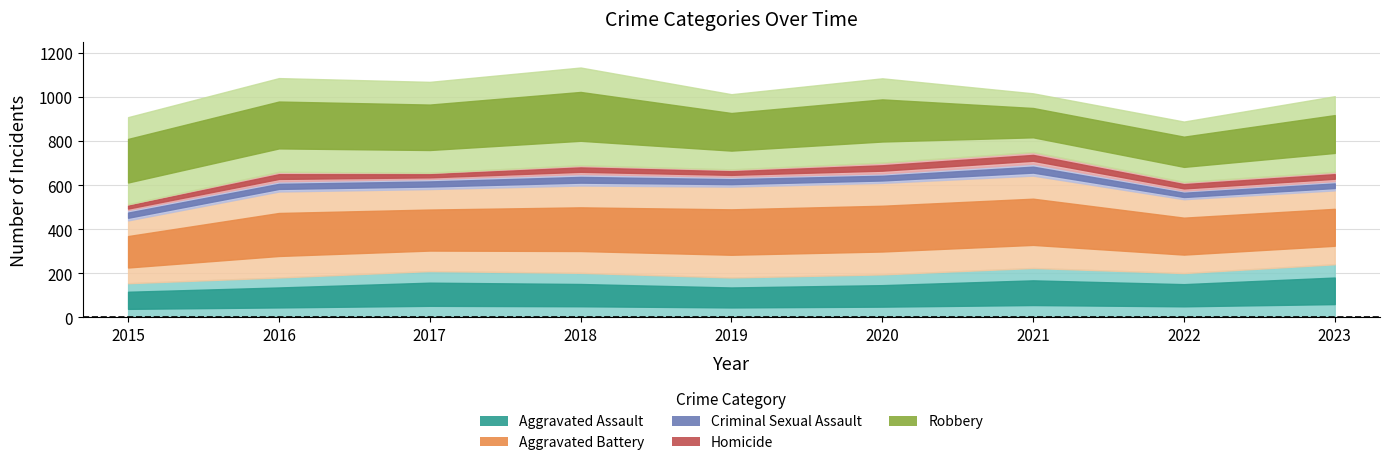

Reading left to right, transcribe all the data shown in this chart.

Aggravated Assault: 155	181	210	202	181	195	224	201	241
Aggravated Battery: 285	390	372	396	412	415	419	335	335
Criminal Sexual Assault: 47	46	46	52	45	43	54	39	42
Homicide: 26	43	28	40	33	49	53	39	42
Robbery: 395	425	412	443	341	382	266	274	343